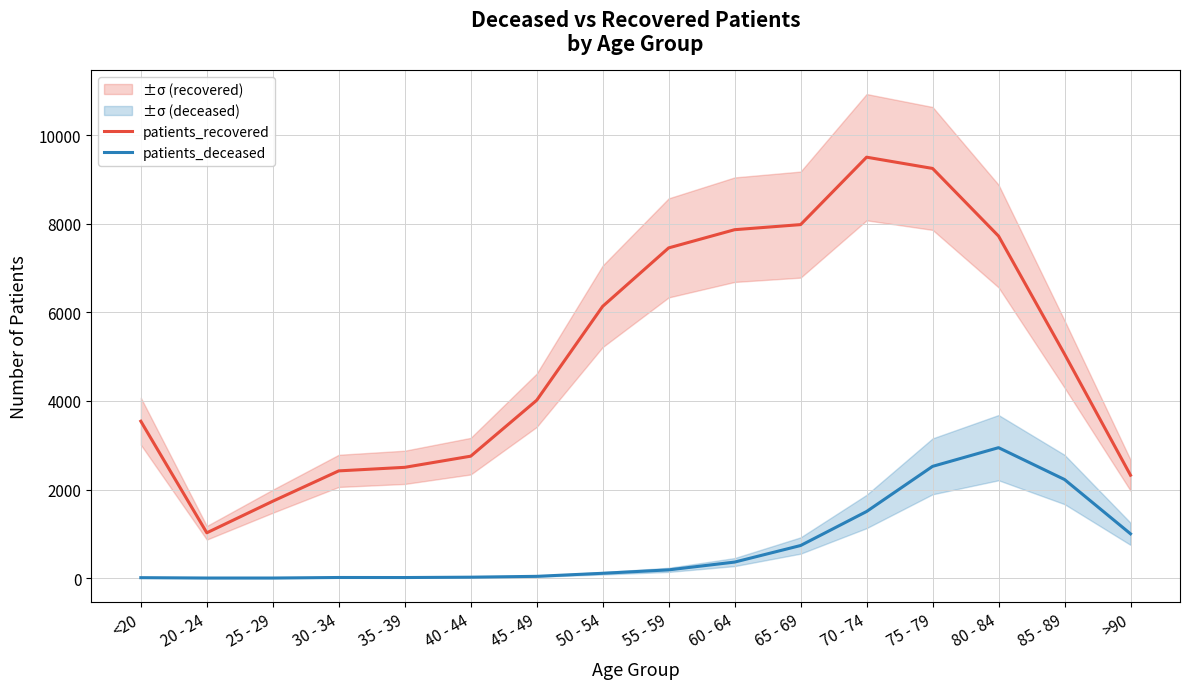

At which category does patients_recovered reach its first local peak?

70 - 74